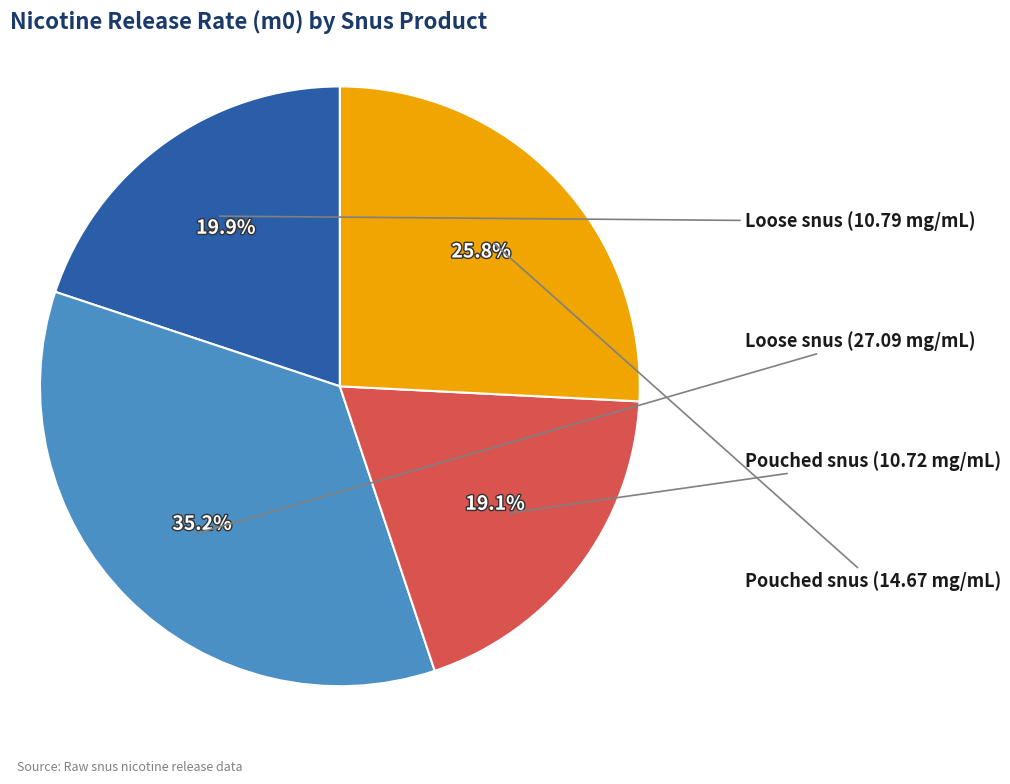

Is there a majority slice in this chart?

No